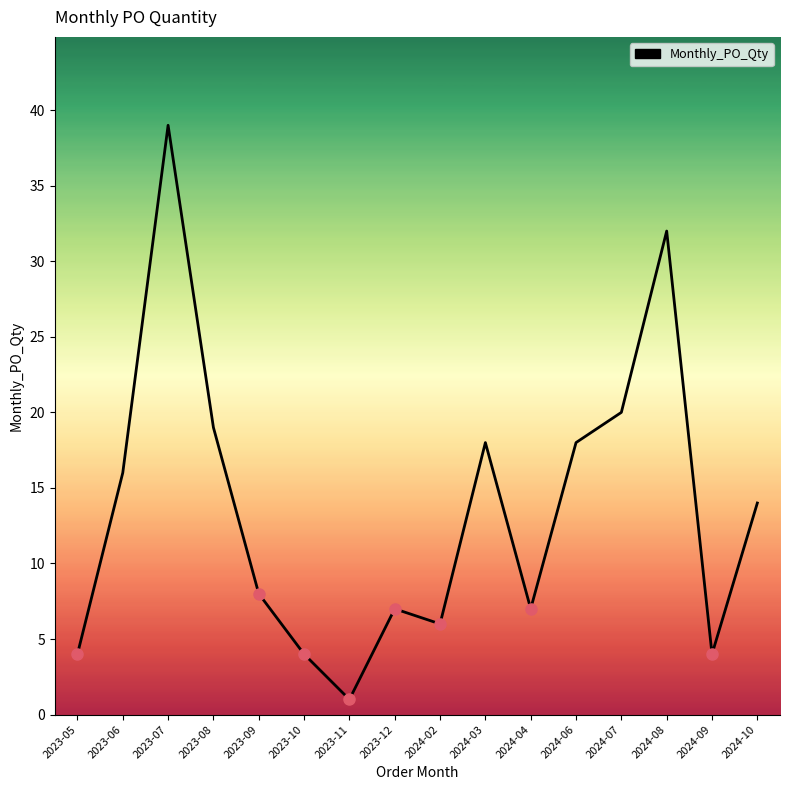

Does the chart display data point markers on the line(s)?

No